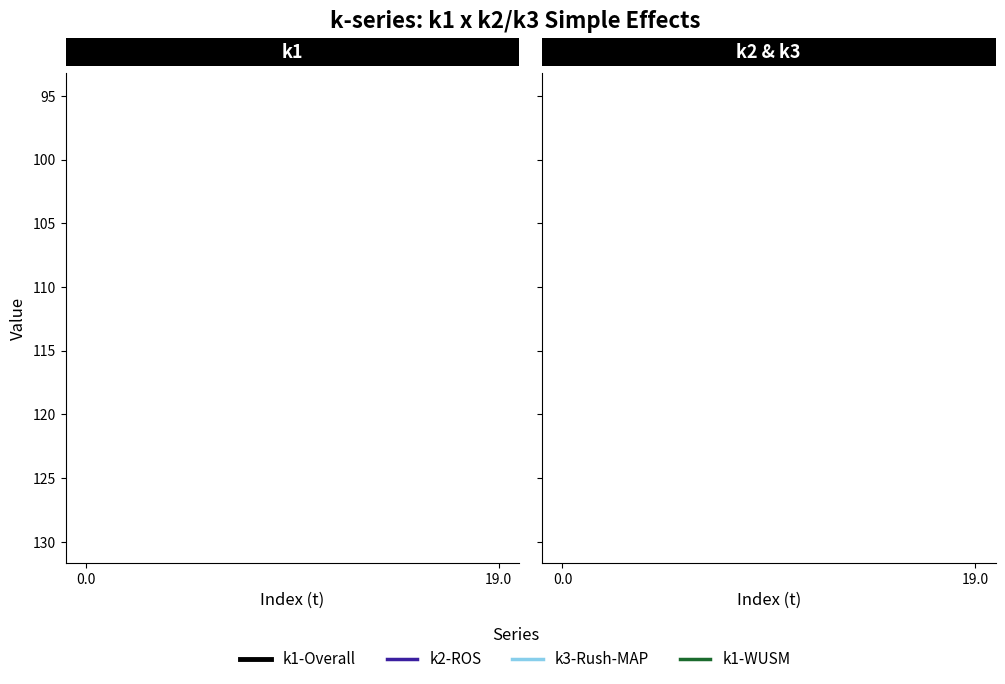

How many distinct data groups are displayed?

4